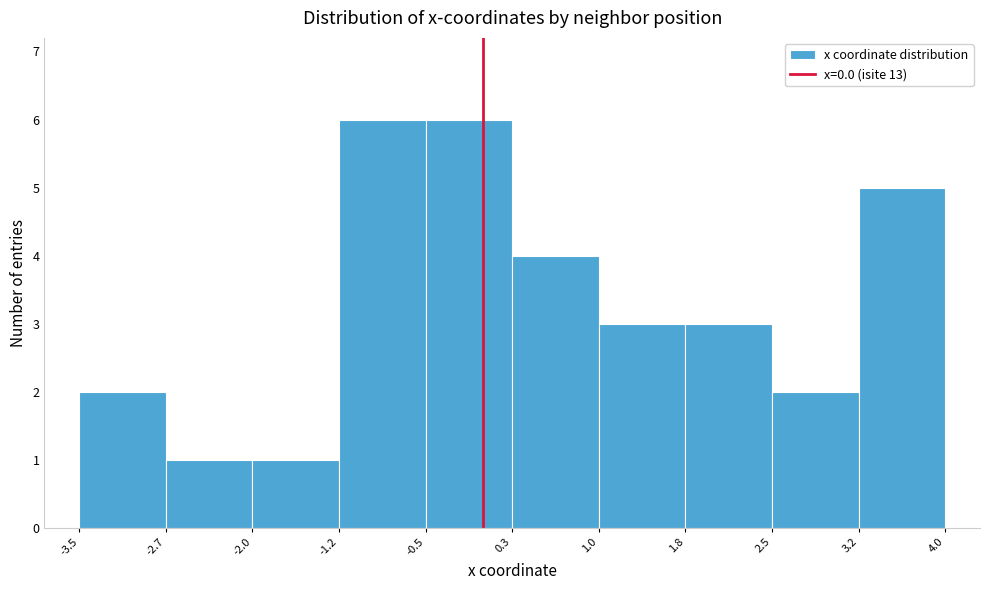

Reading left to right, transcribe this chart: for each bar, give the range it covers on the x-axis and its height. The values are not printed on the chart, so give them approximately, as read against the axis.

-3.5 to -2.7: 2
-2.7 to -2.0: 1
-2.0 to -1.2: 1
-1.2 to -0.5: 6
-0.5 to 0.3: 6
0.3 to 1.0: 4
1.0 to 1.8: 3
1.8 to 2.5: 3
2.5 to 3.2: 2
3.2 to 4.0: 5